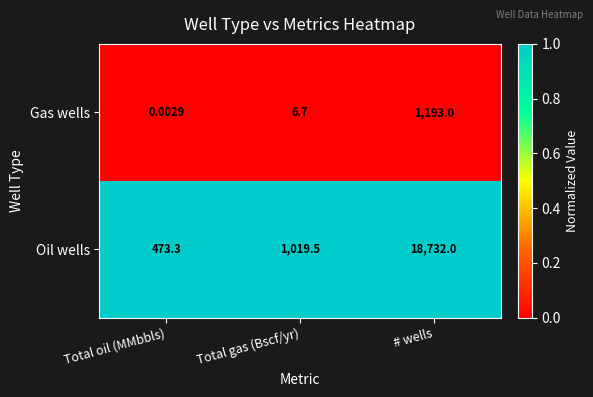

Rank the categories by Gas wells value from lowest to highest.

Total oil (MMbbls), Total gas (Bscf/yr), # wells